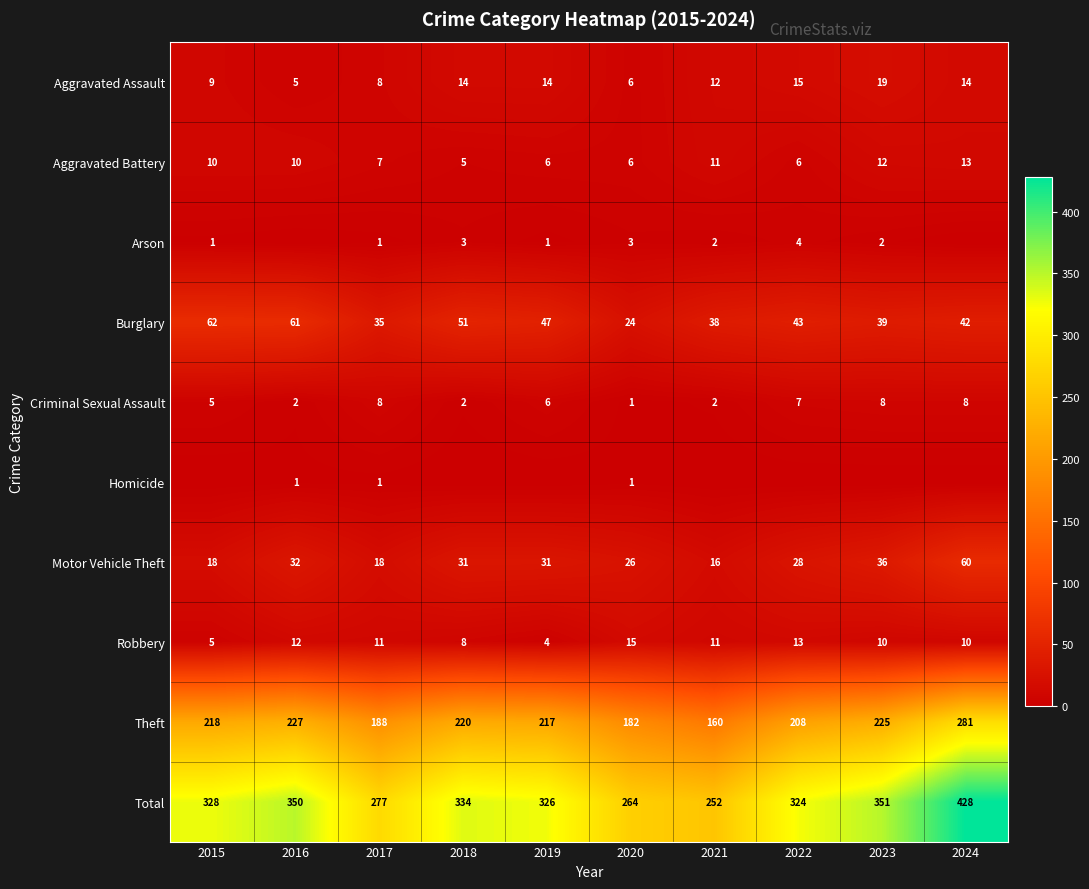

What is the sum of all Criminal Sexual Assault values?

49